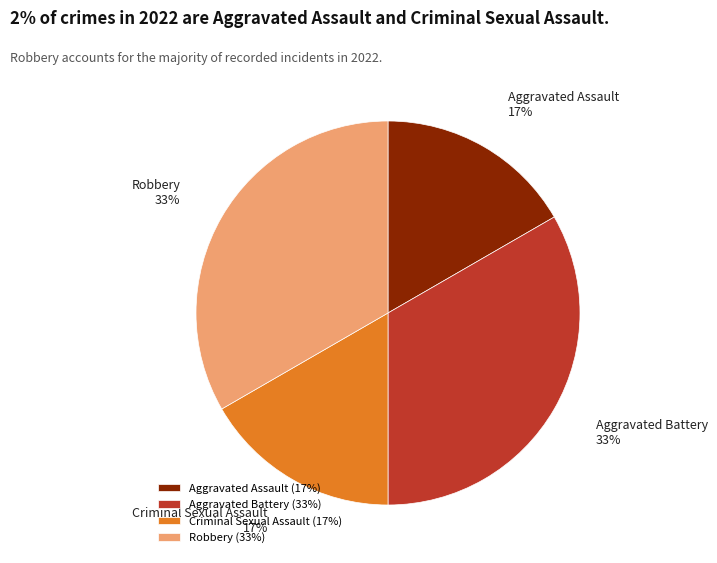

How many slices are in this pie chart?

4